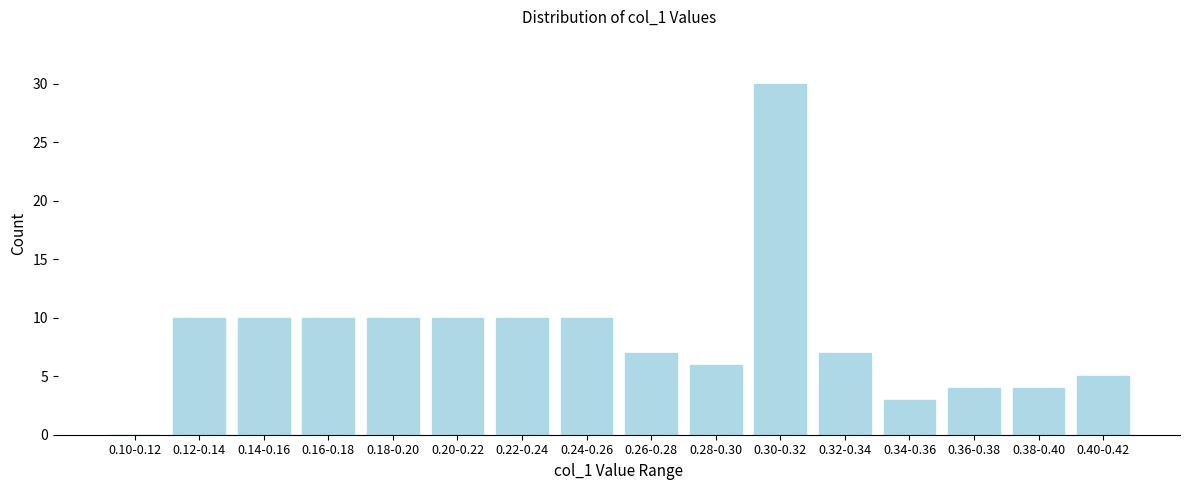

Reading right to left, list all the values displayed in this chart.

0.40-0.42=5	0.38-0.40=4	0.36-0.38=4	0.34-0.36=3	0.32-0.34=7	0.30-0.32=30	0.28-0.30=6	0.26-0.28=7	0.24-0.26=10	0.22-0.24=10	0.20-0.22=10	0.18-0.20=10	0.16-0.18=10	0.14-0.16=10	0.12-0.14=10	0.10-0.12=0